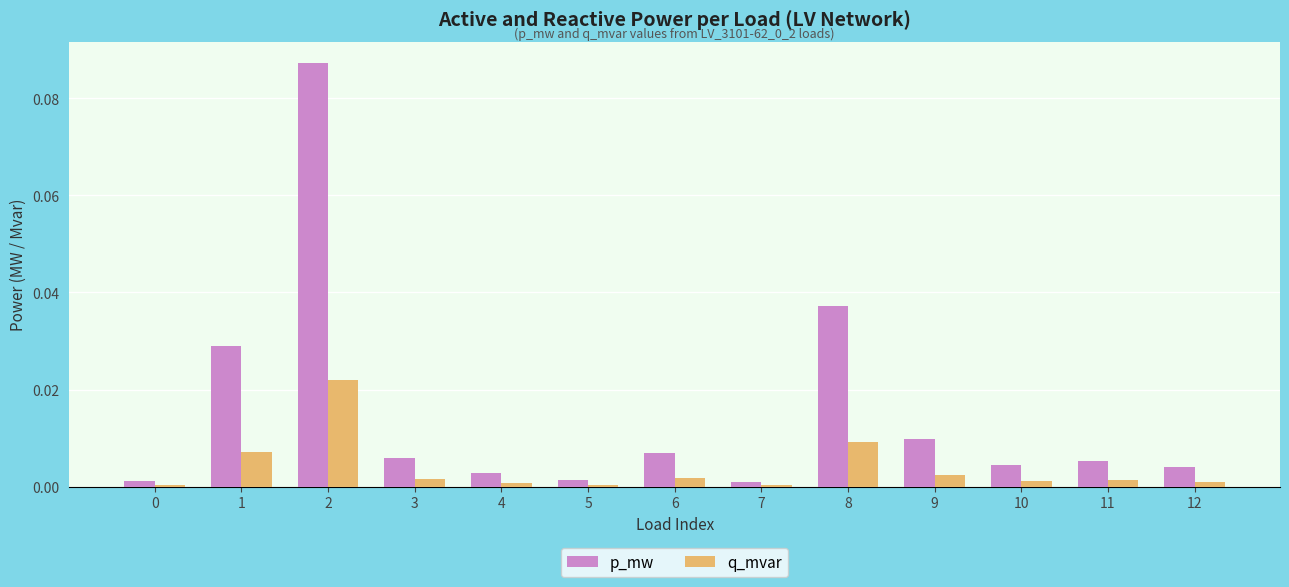

True or false: q_mvar has a value of 0.0 at 7.

True